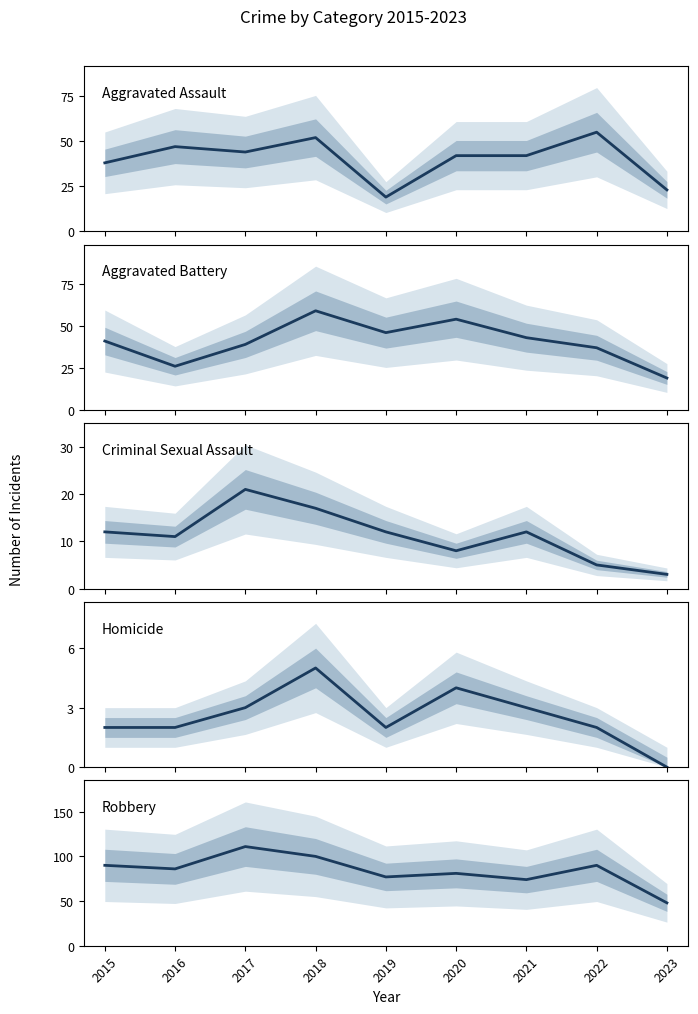

At which category does the chart reach its peak across all series?

2017